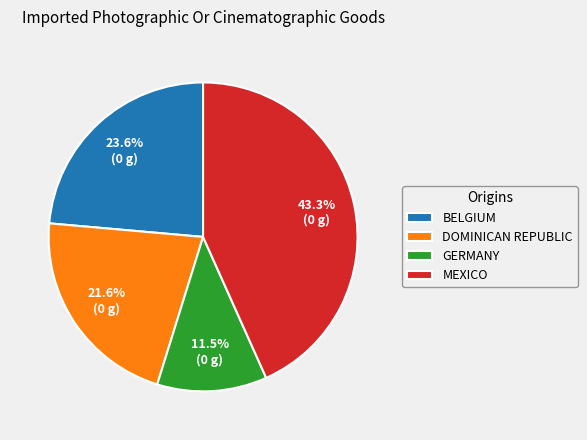

How many segments does this pie chart have?

4